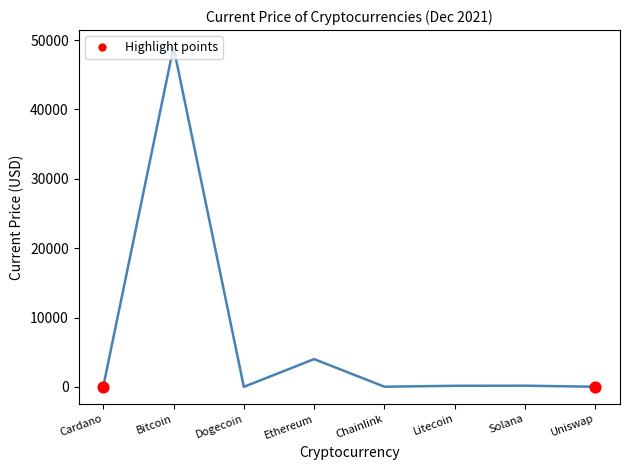

Which has a higher value, Ethereum or Solana?

Ethereum